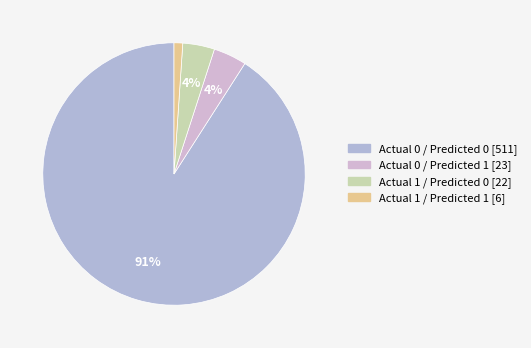

What is the change in value from Actual 0 / Predicted 0 to Actual 1 / Predicted 1?

-505